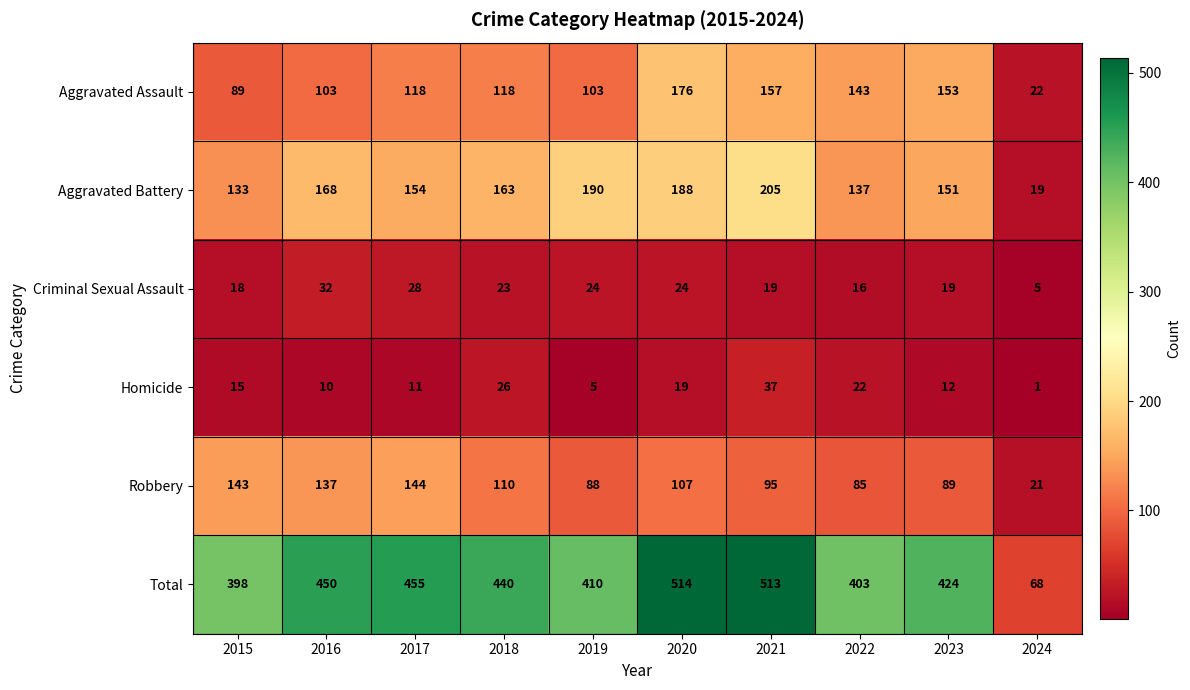

Read the Homicide value at 2023, to the nearest 10.

10